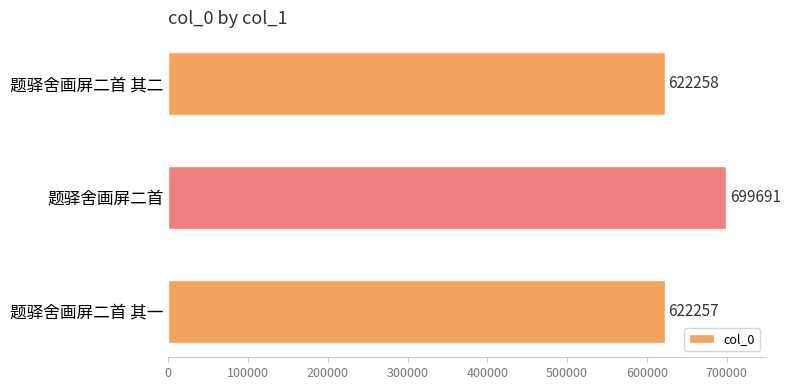

What position from the top is 题驿舍画屏二首 其一?

3